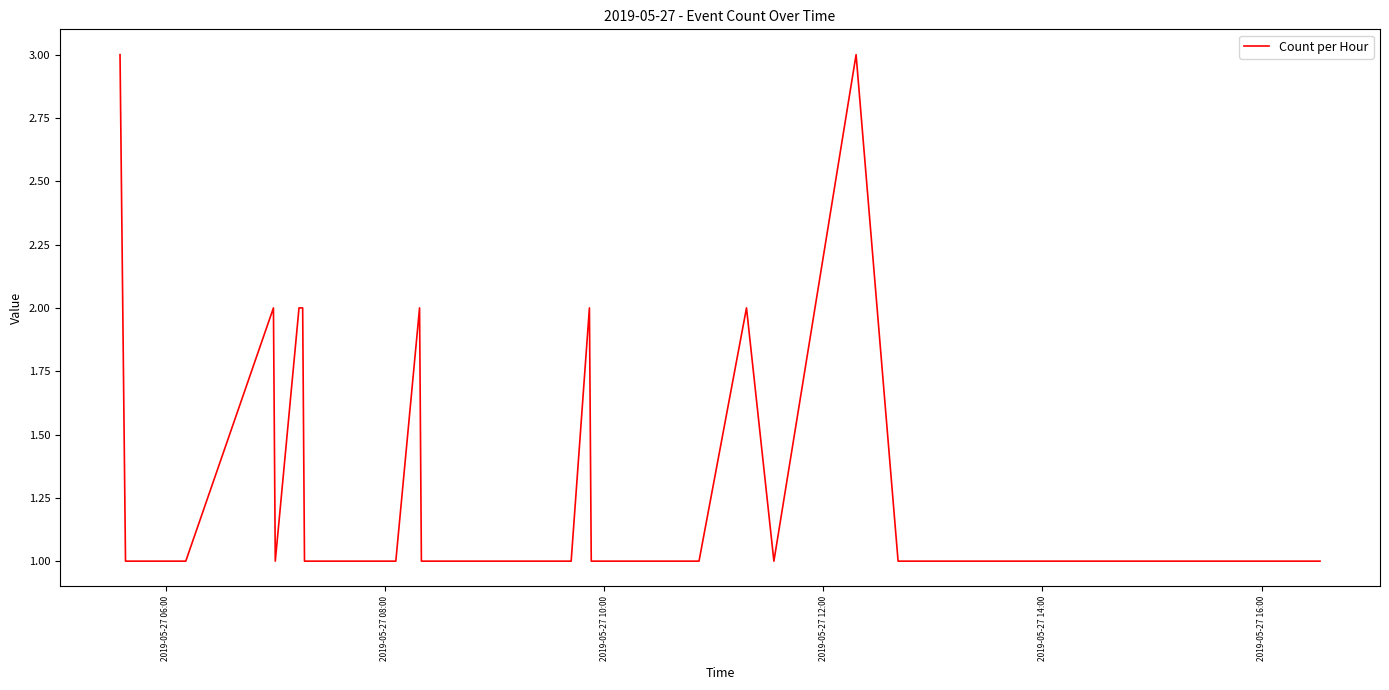

What is the maximum value shown in the chart?

3